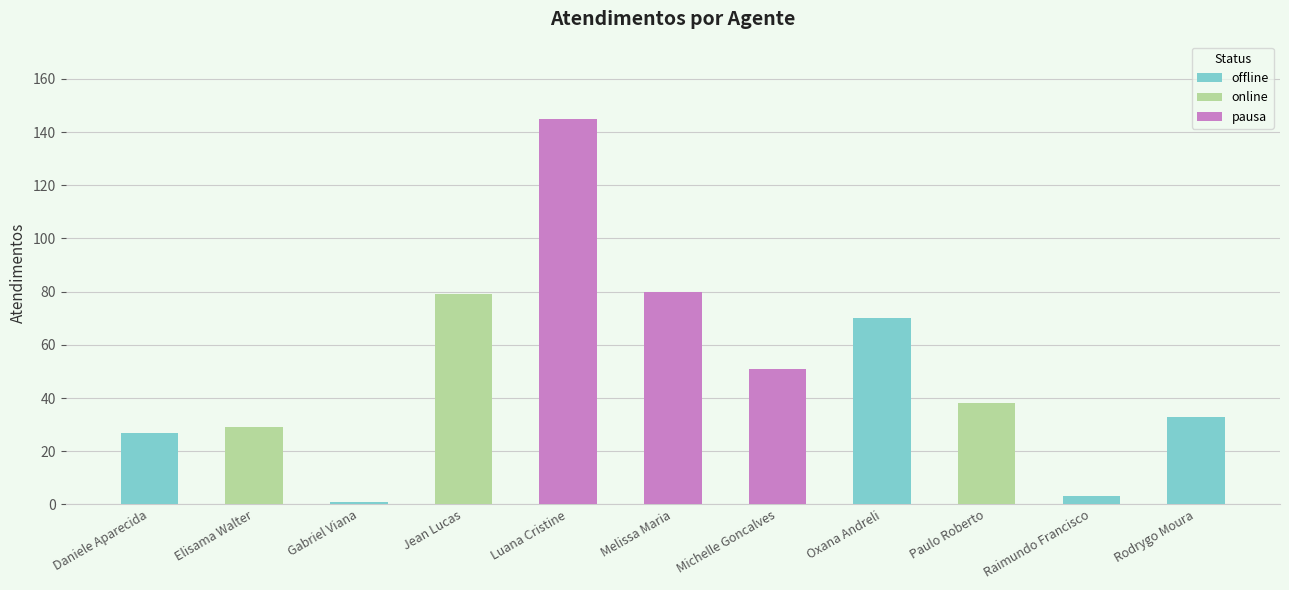

Where does the data first go above 38?

Jean Lucas Ferreira